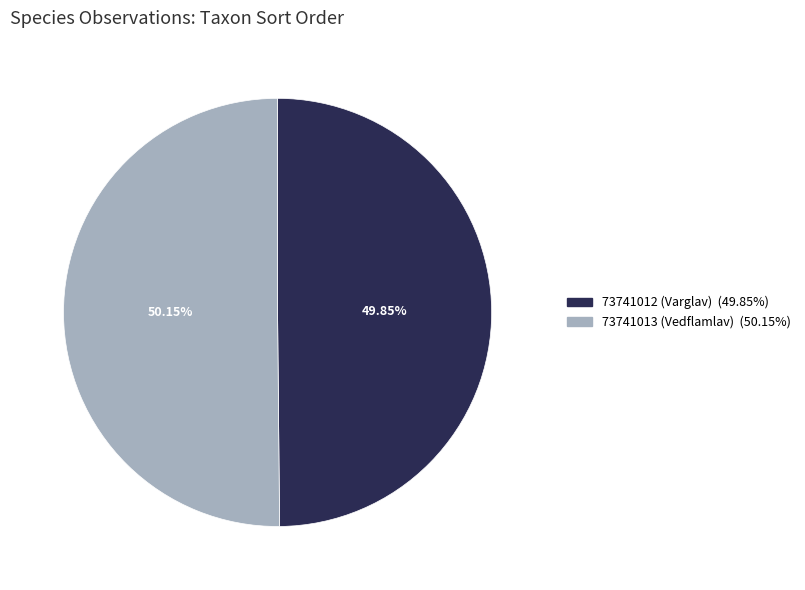

Does any single category account for the majority?

Yes